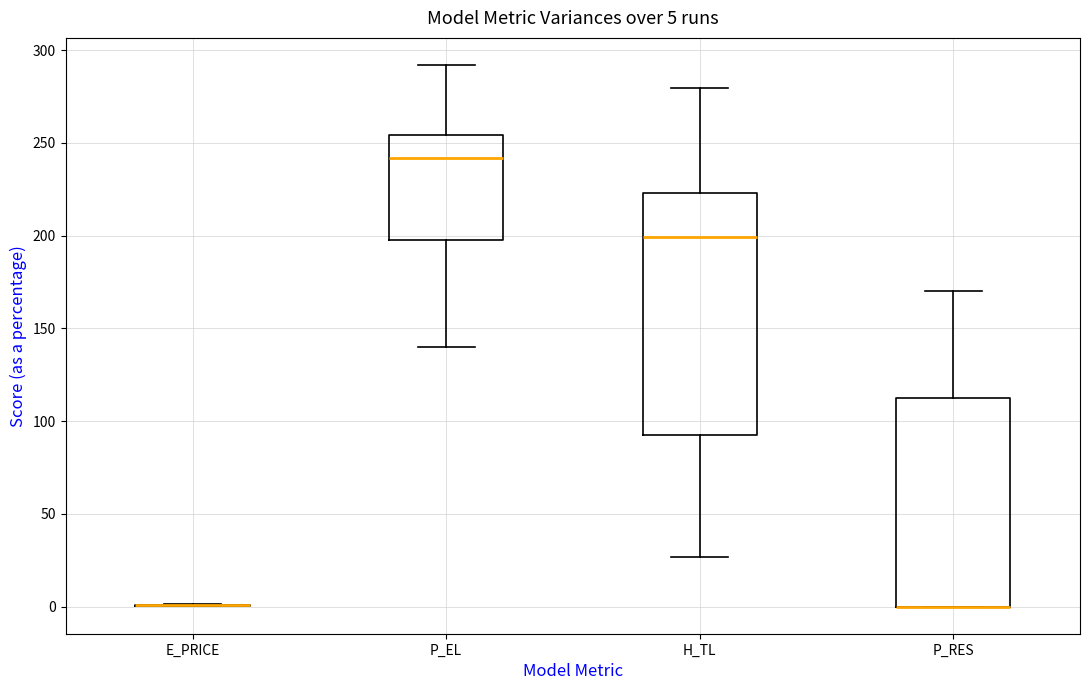

Comparing the boxes themselves (not the whiskers), which one is the tallest?

H_TL